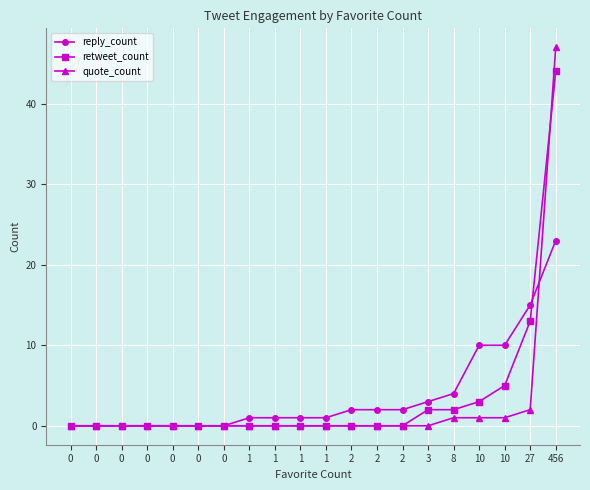

Rank the categories by reply_count value from highest to lowest.

456, 27, 10, 10, 8, 3, 2, 2, 2, 1, 1, 1, 1, 0, 0, 0, 0, 0, 0, 0